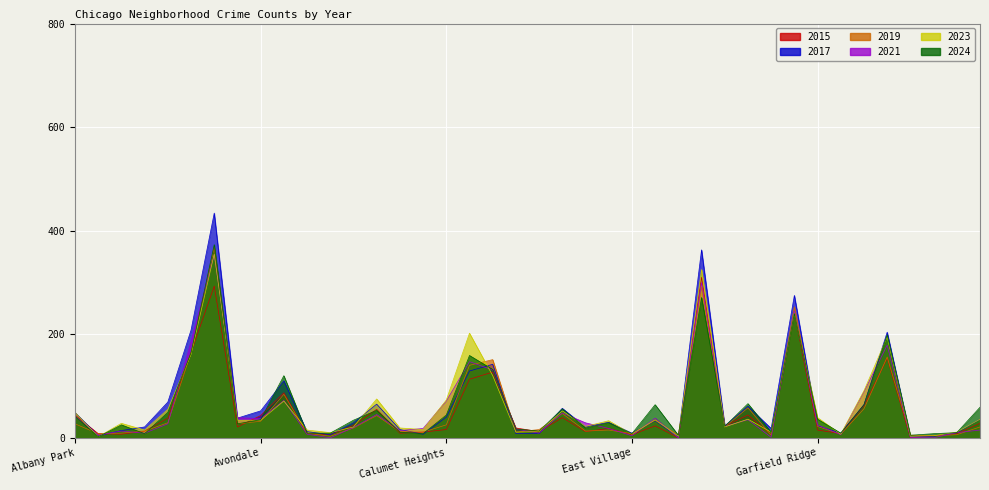

Is it true that 2019 equals 7 at Armour Square?

False